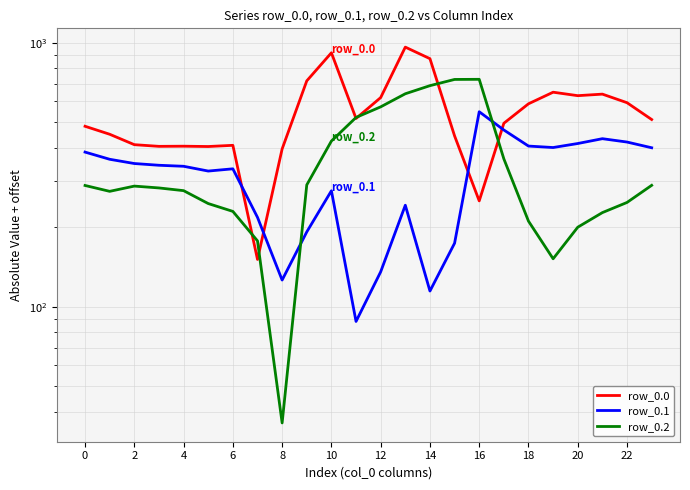

What is the sum of all row_0.1 values?

7500.7